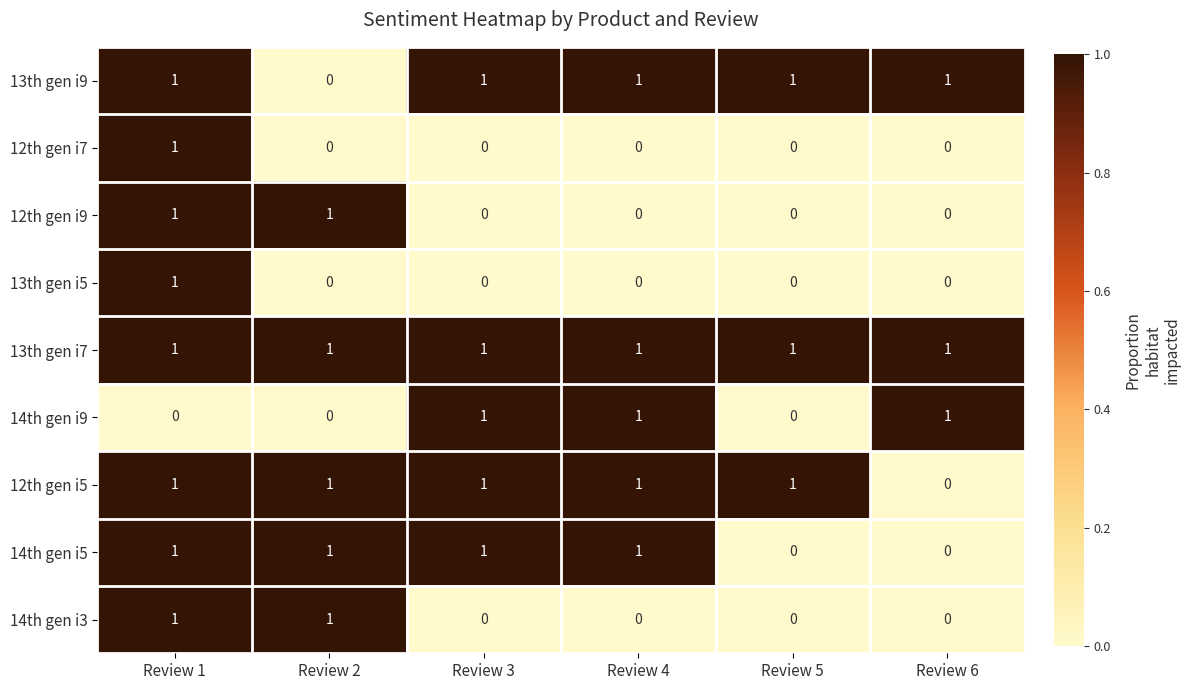

Count the number of categories in the chart.

6